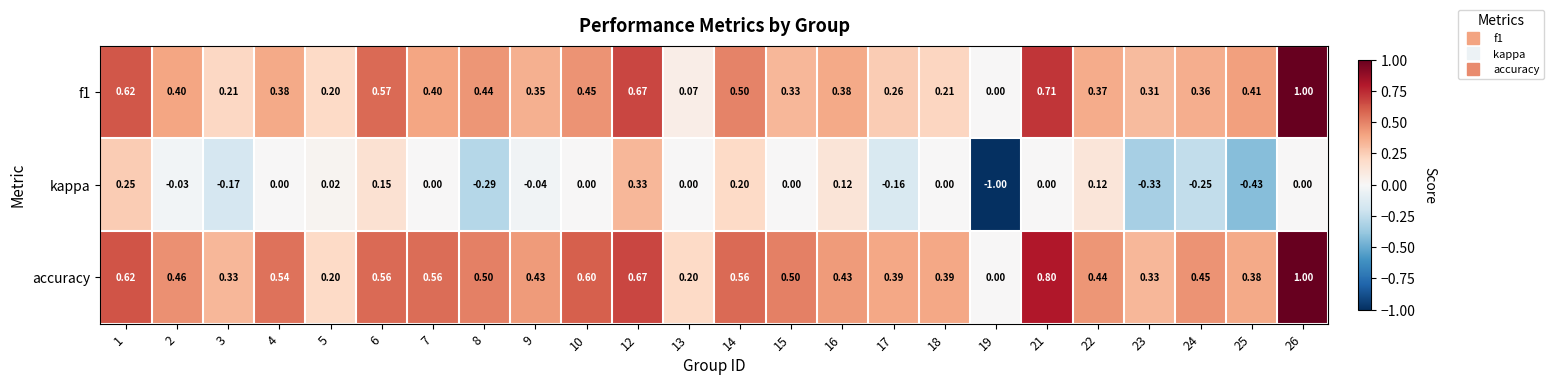

How many data points in kappa are less than 0?

9